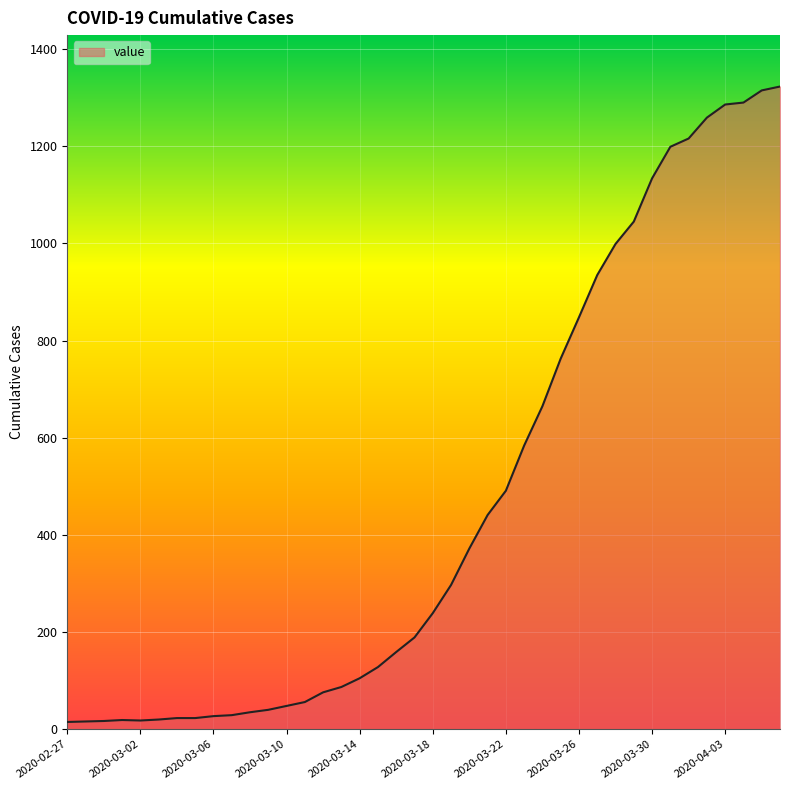

What is the difference between the maximum and minimum values?

1308